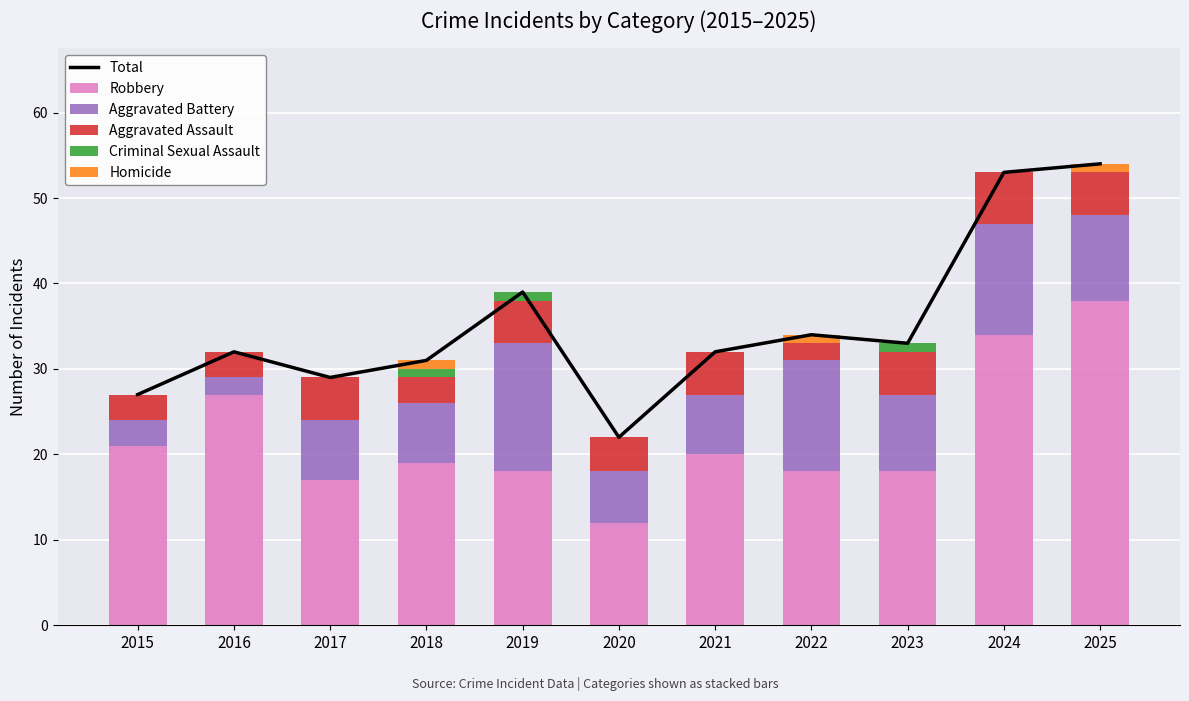

Rank the series by their maximum value, from lowest to highest.

Criminal Sexual Assault, Homicide, Aggravated Assault, Aggravated Battery, Robbery, Total